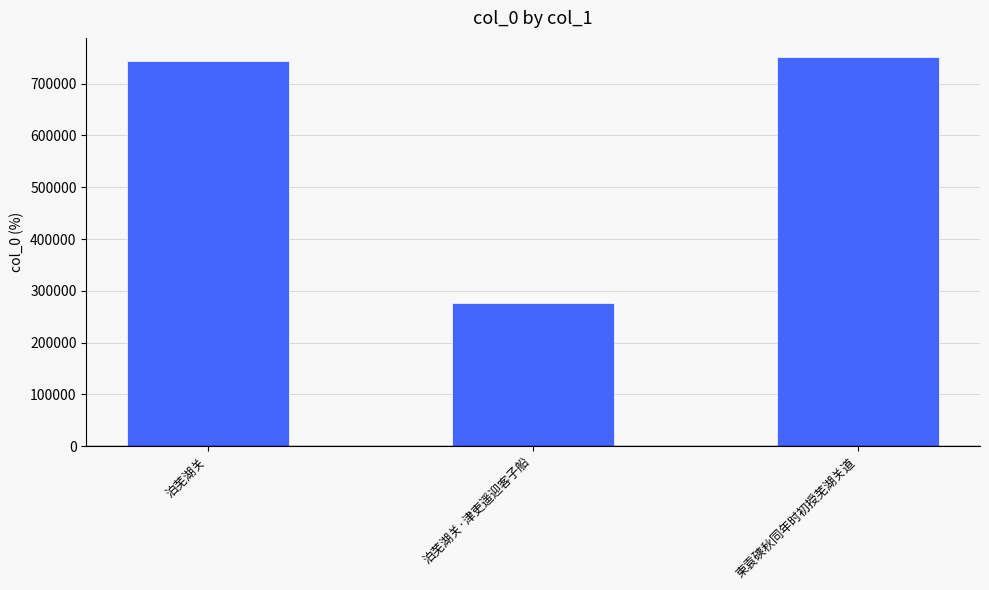

What is the value of the 1st bar from the left?

744026